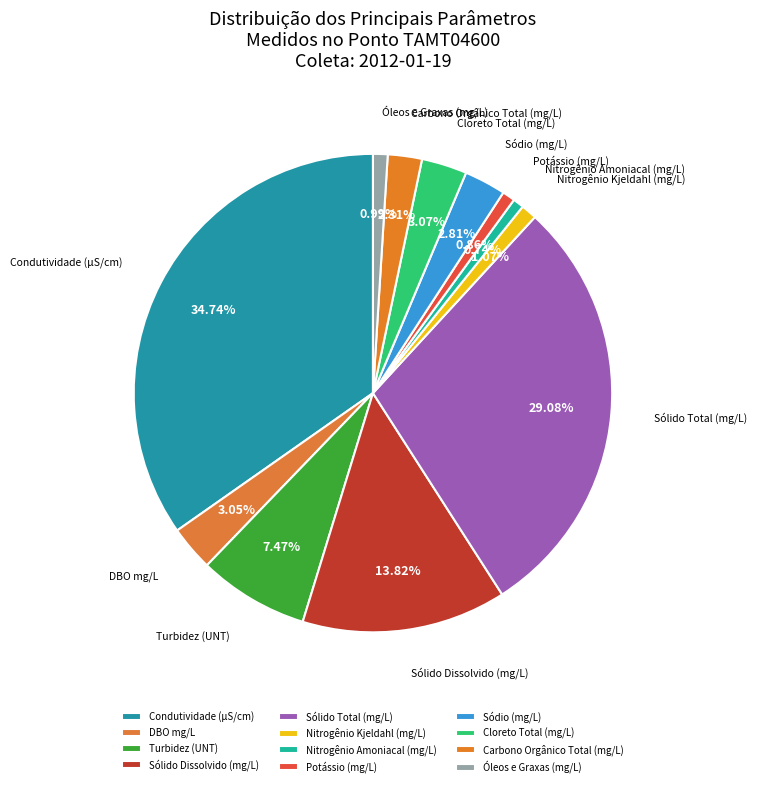

Approximately how many times larger is the value at Cloreto Total (mg/L) compared to Nitrogênio Kjeldahl (mg/L)?

2.9